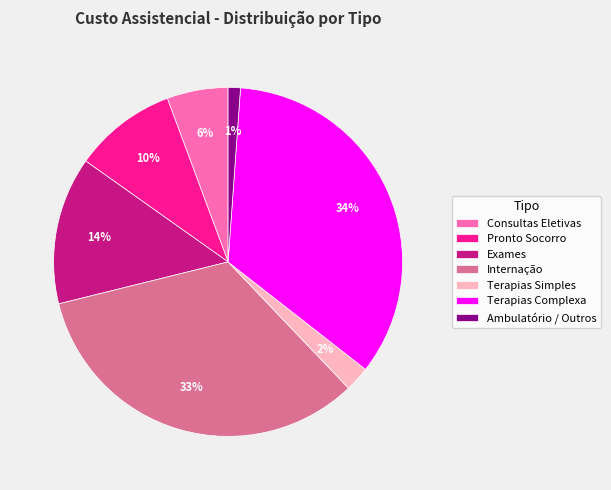

Combined, do Pronto Socorro and Consultas Eletivas account for over 50%?

No